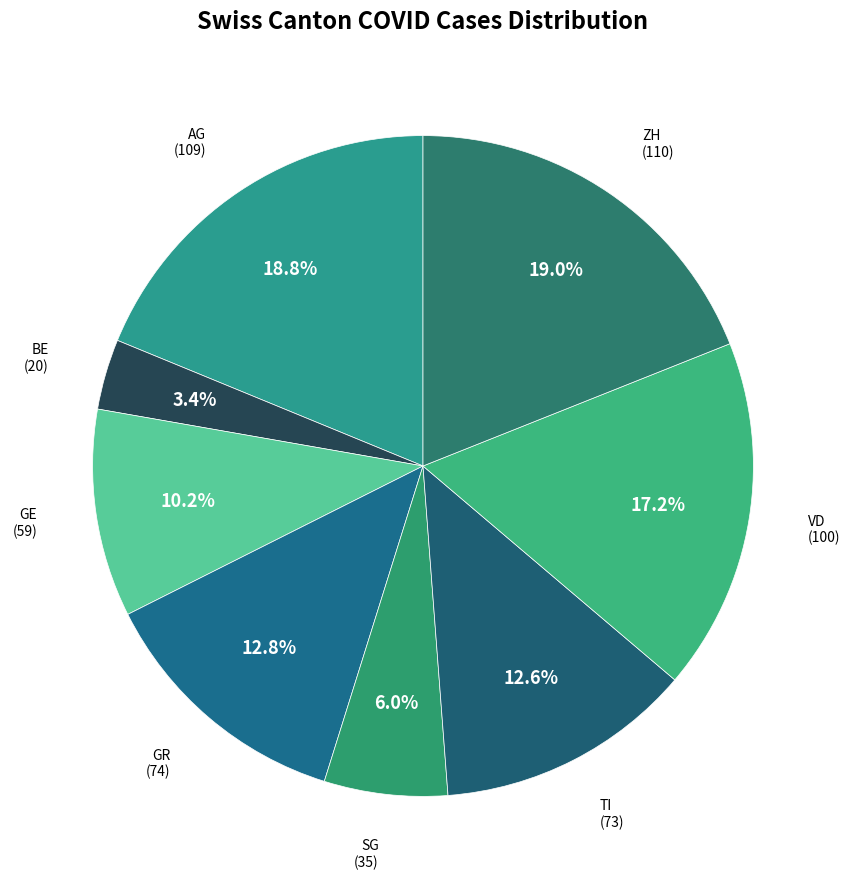

Rank the categories by value from highest to lowest.

ZH, AG, VD, GR, TI, GE, SG, BE